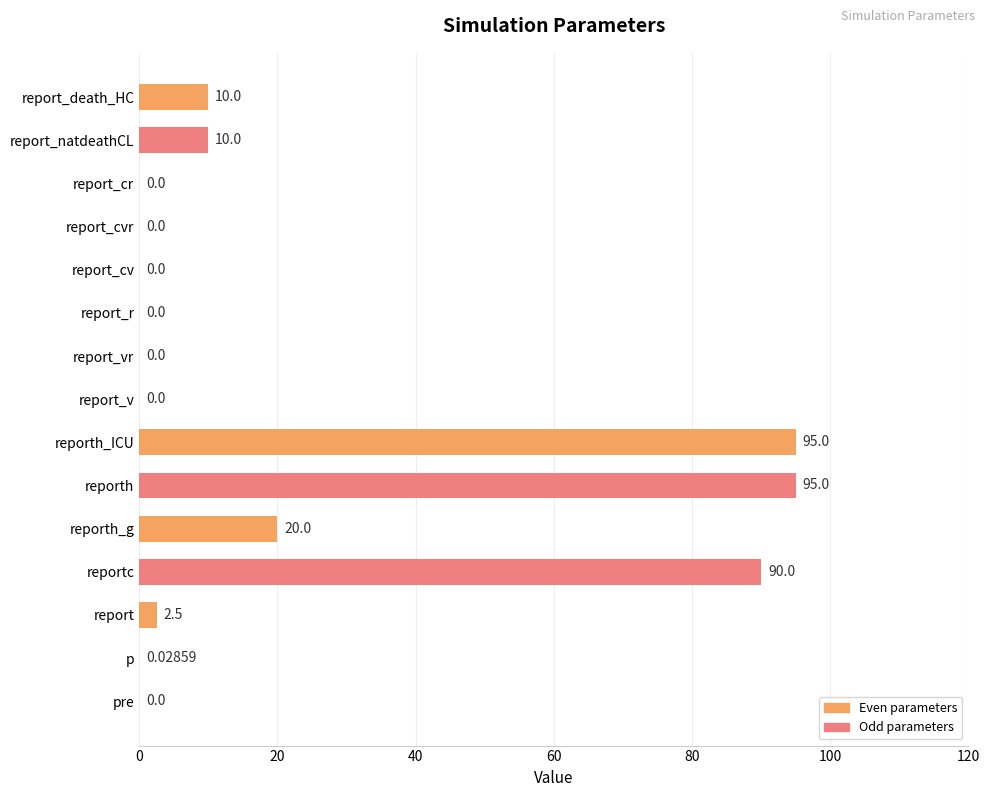

At which label is the value closest to 47?

reporth_g